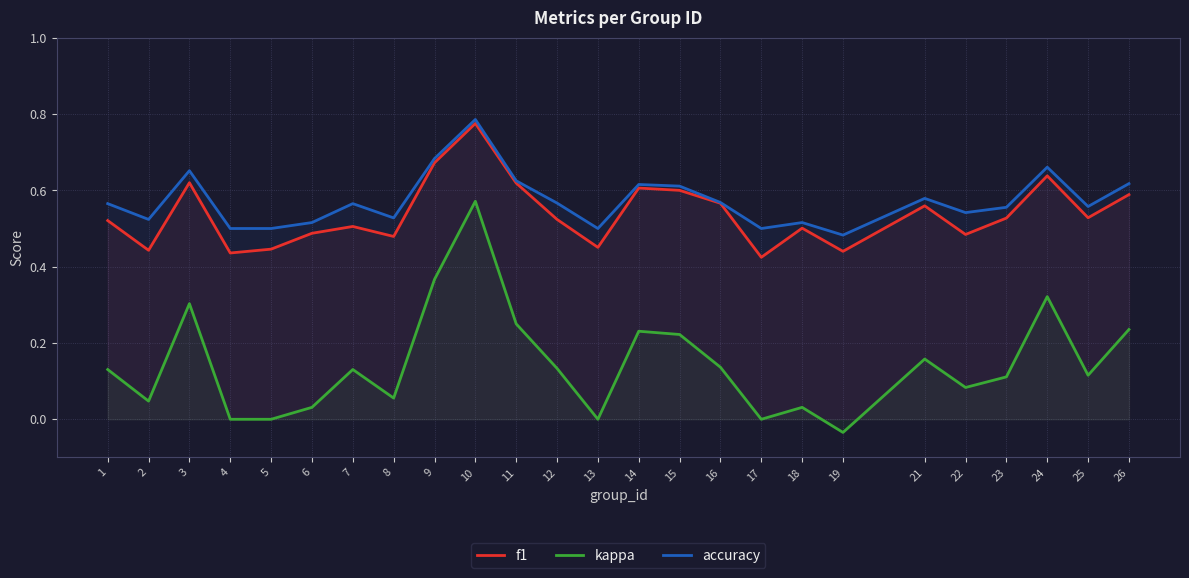

True or false: f1 has more than 0 points higher than both neighbors.

True